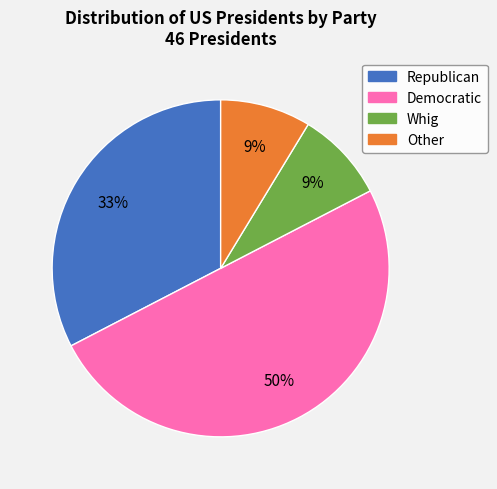

Which category has the biggest portion of the pie?

Democratic